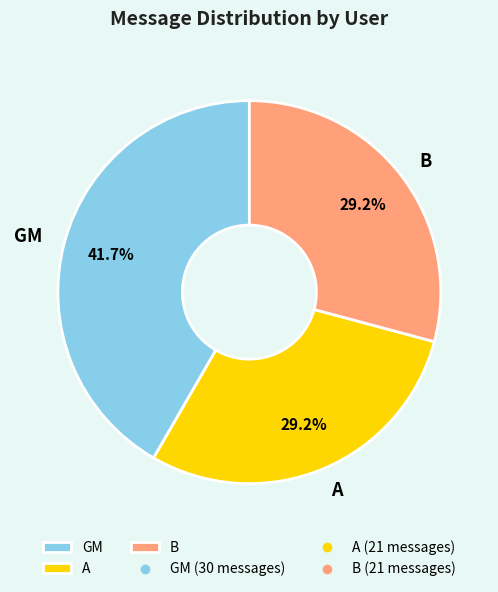

Which category has the biggest portion of the pie?

GM